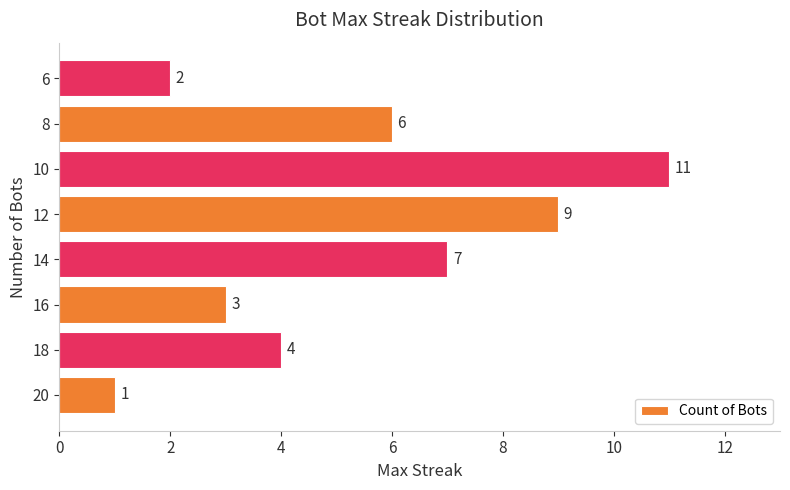

Count the values in the range 3 to 9.

5